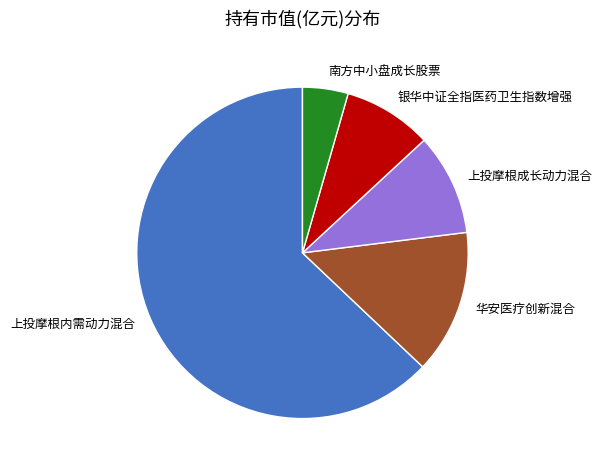

Which category has the smallest portion of the pie?

南方中小盘成长股票